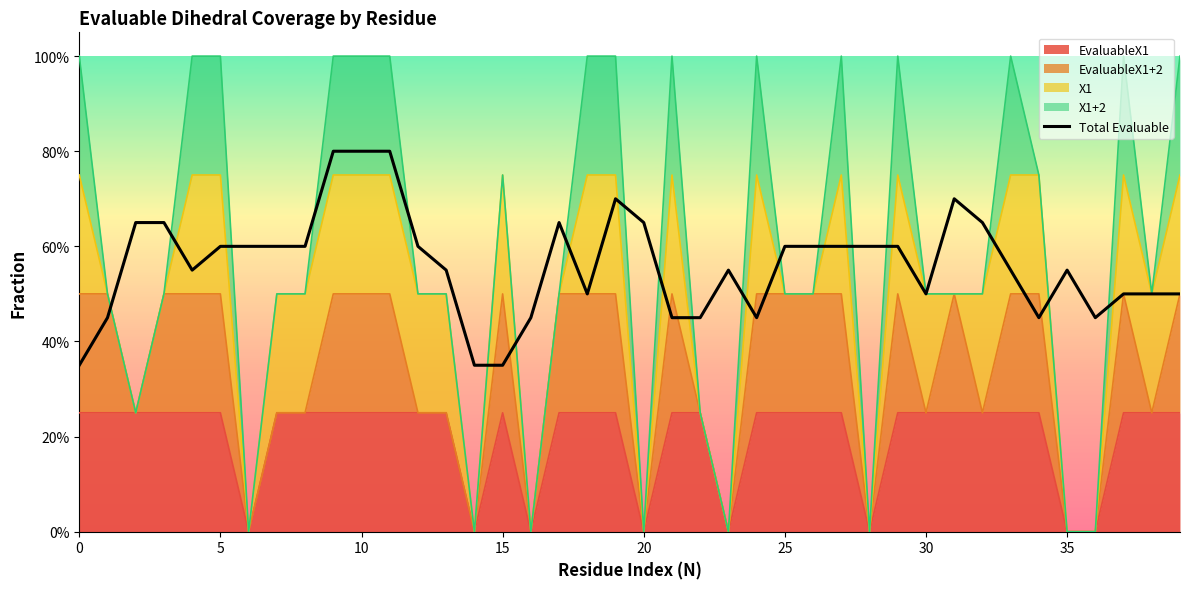

What is the label of the 31st point from the right?

9